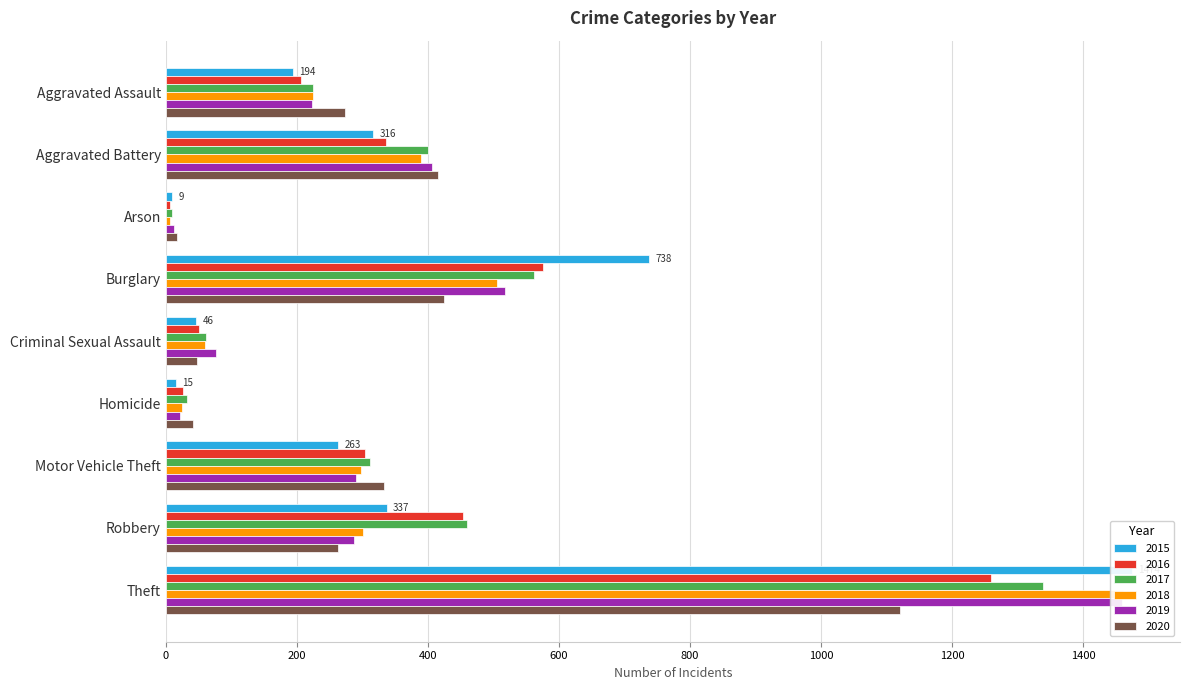

The value of 2017 at Burglary is 562. True or false?

True